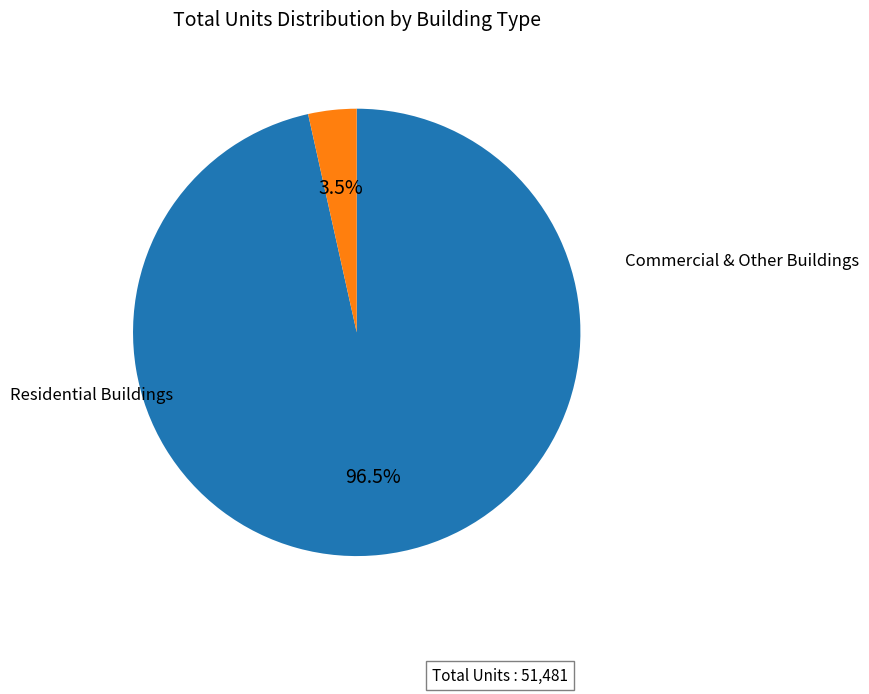

Does any single category account for the majority?

Yes